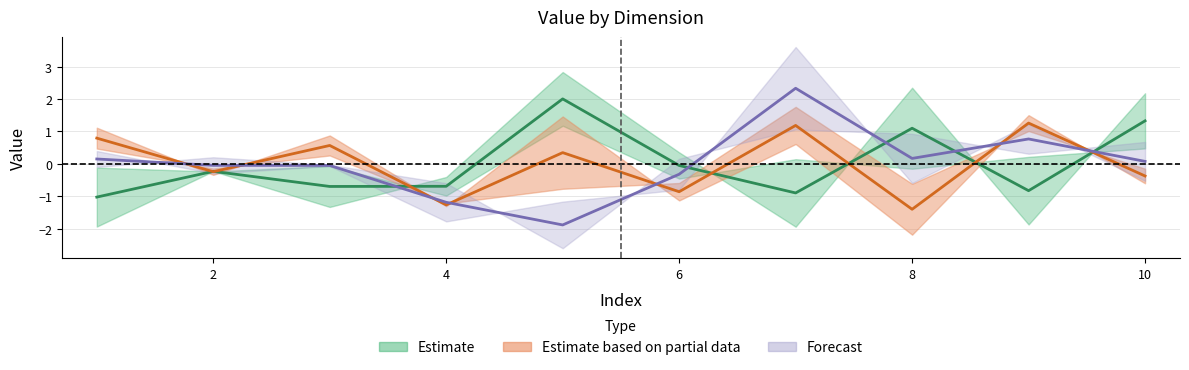

How many data points does each series have?

10